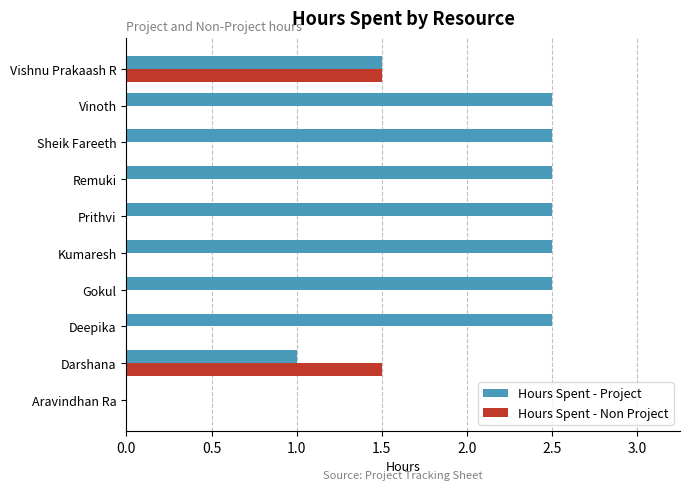

True or false: Hours Spent - Non Project has a value of 0.8 at Vishnu Prakaash R.

False